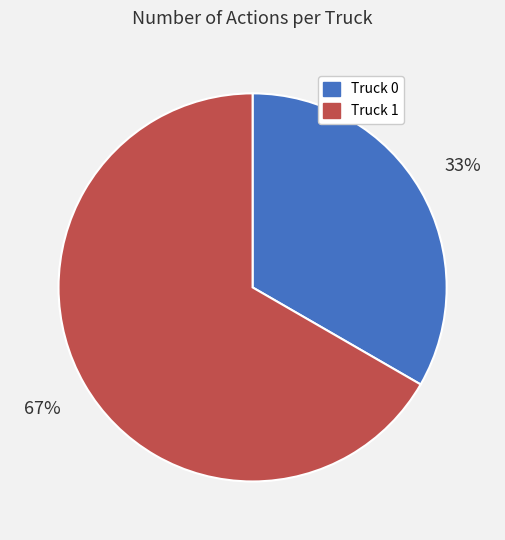

The Truck 1 slice represents 67% of the pie. True or false?

True